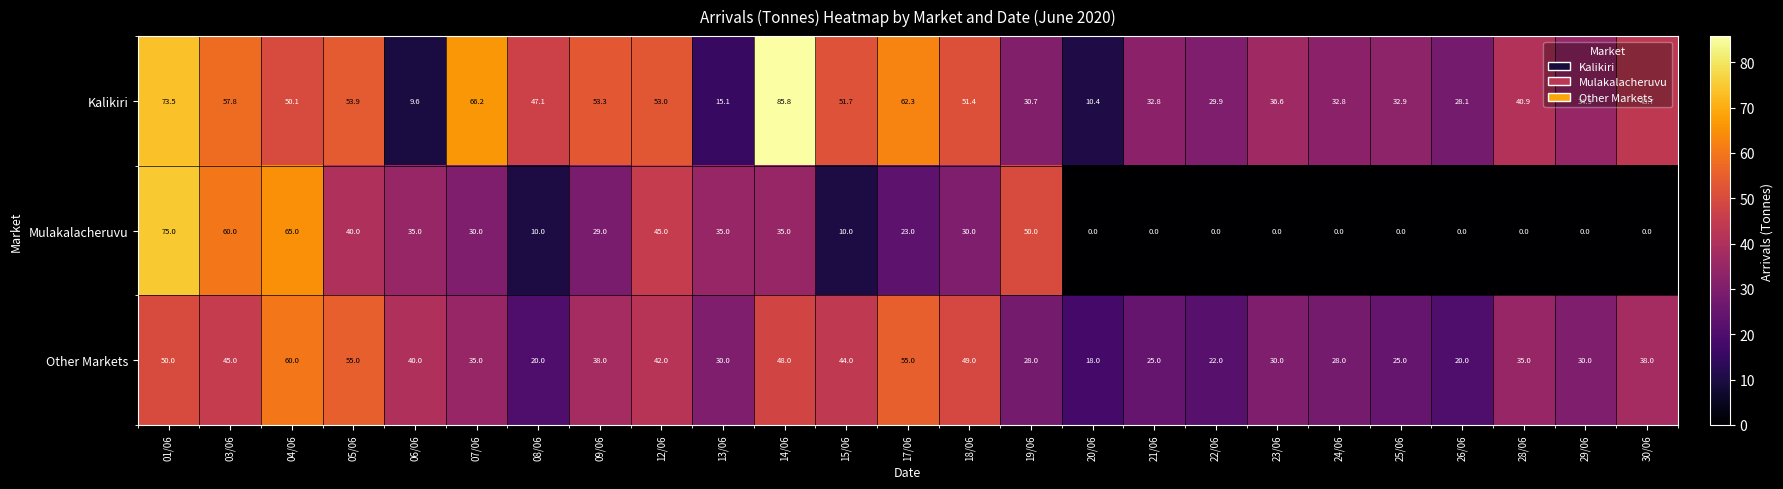

What is the difference between the highest and lowest values at 24/06?

32.8